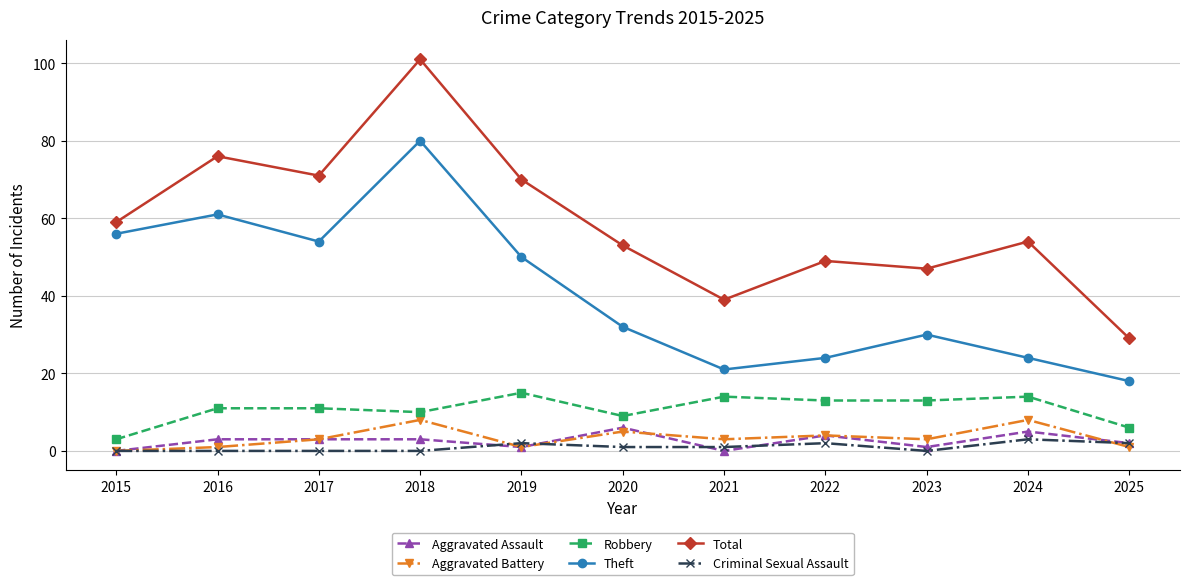

True or false: Theft and Total intersect in this chart.

False